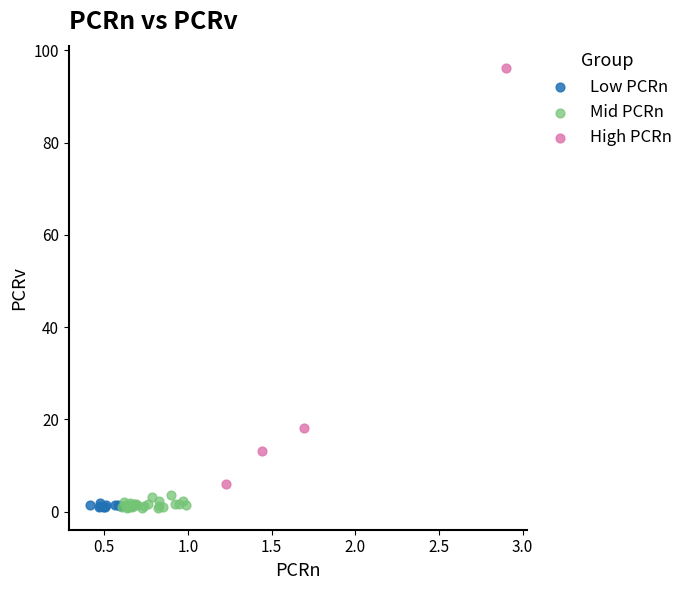

What are all the series names shown in the legend?

Low PCRn, Mid PCRn, High PCRn